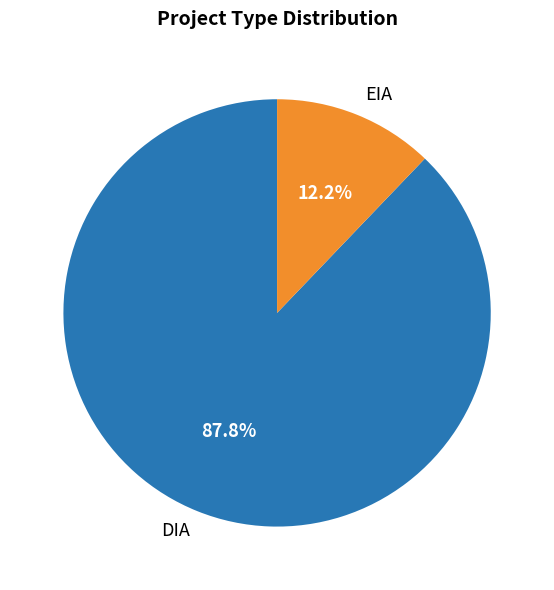

To the nearest percent, what is the difference between the EIA and DIA slice percentages?

76%